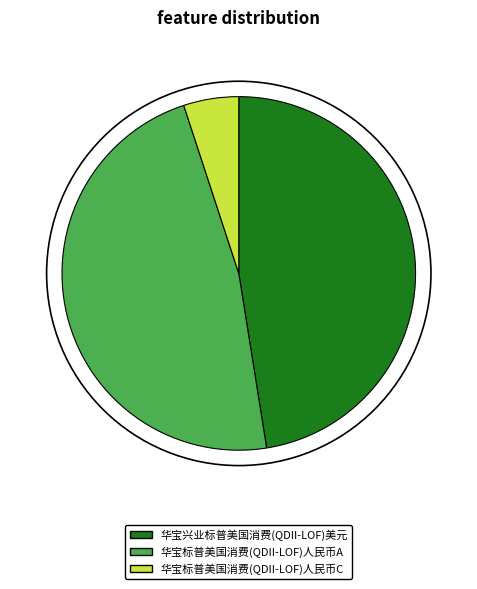

Between 华宝兴业标普美国消费(QDII-LOF)美元 and 华宝标普美国消费(QDII-LOF)人民币C, which is larger?

华宝兴业标普美国消费(QDII-LOF)美元